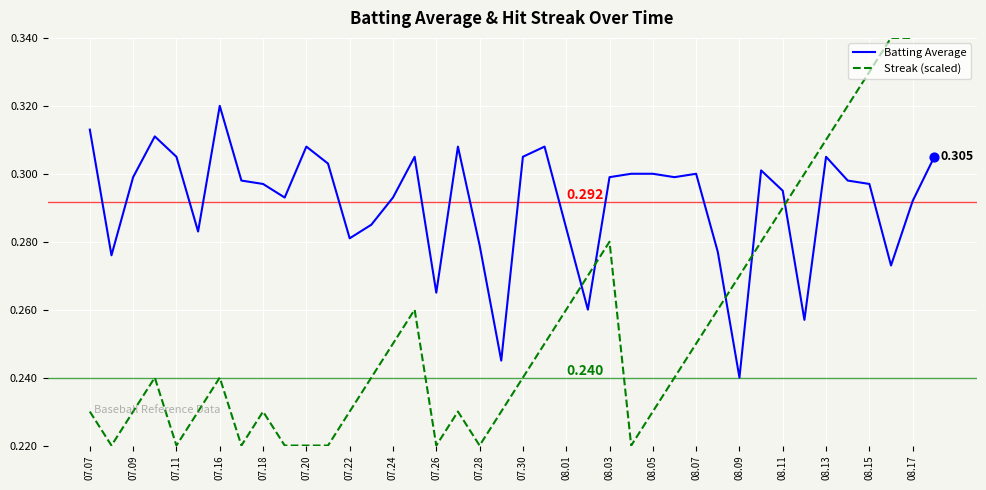

Which series reaches the maximum Y coordinate?

Streak (scaled)